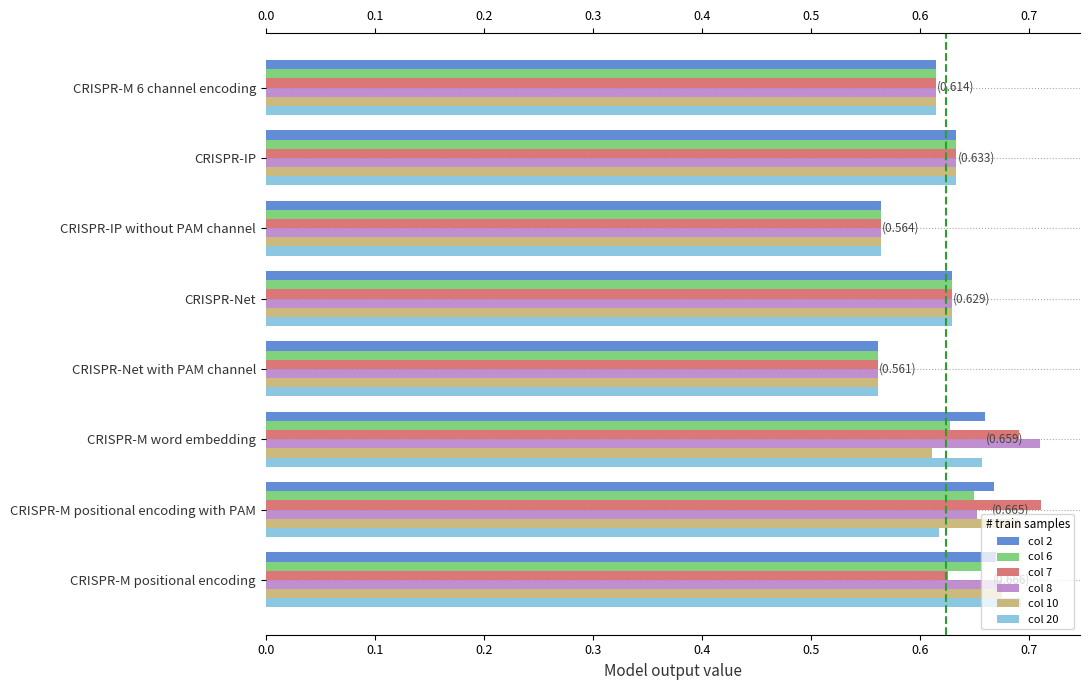

What is the value of the col 20 bar at the 8th from the left?

0.7